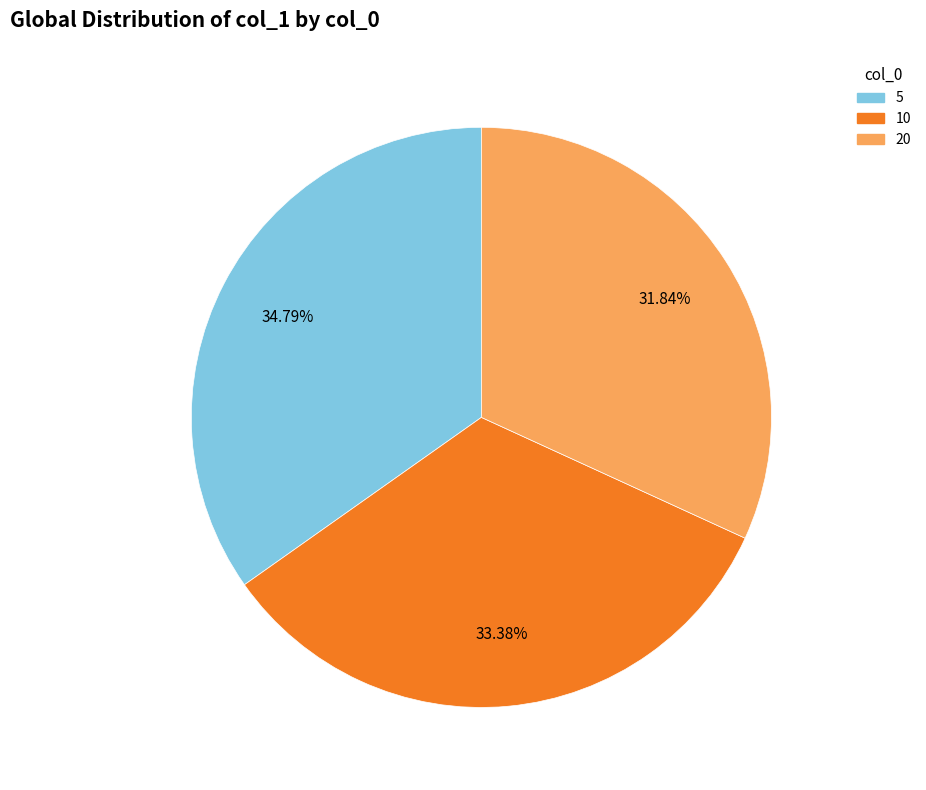

What is the smallest slice in the pie chart?

20